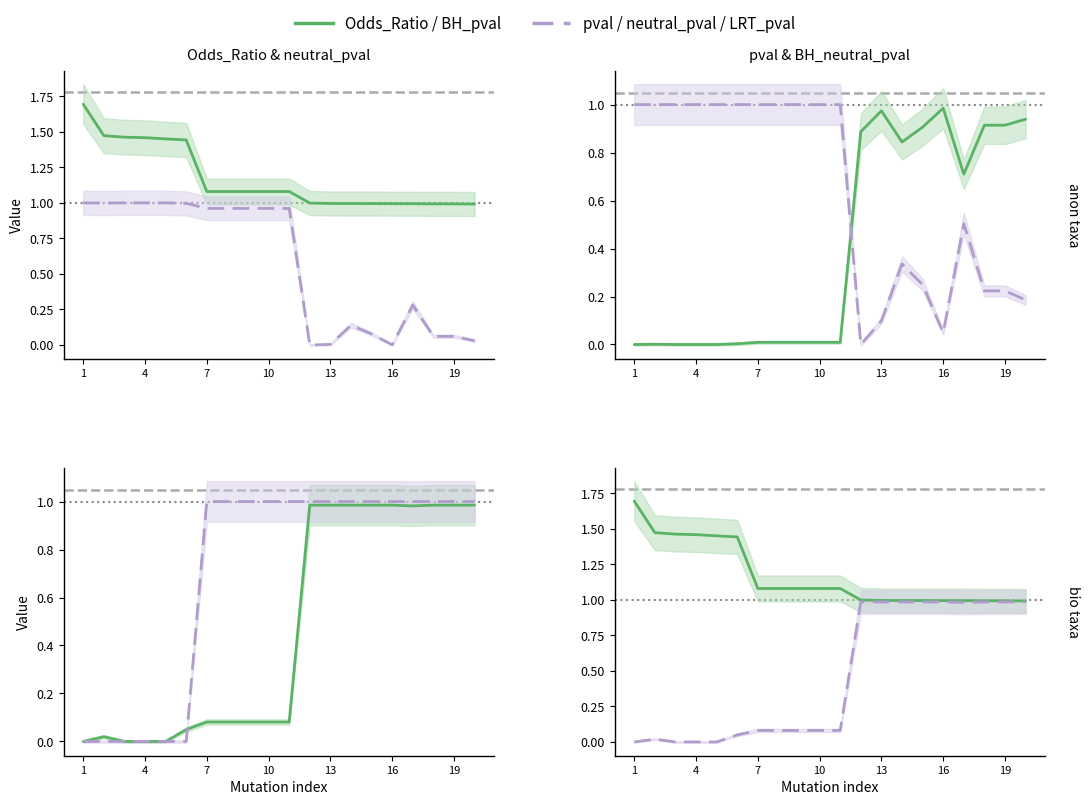

List the series in order of their peak value, highest first.

Odds_Ratio, neutral_pval, BH_neutral_pval, LRT_pval, pval, BH_pval